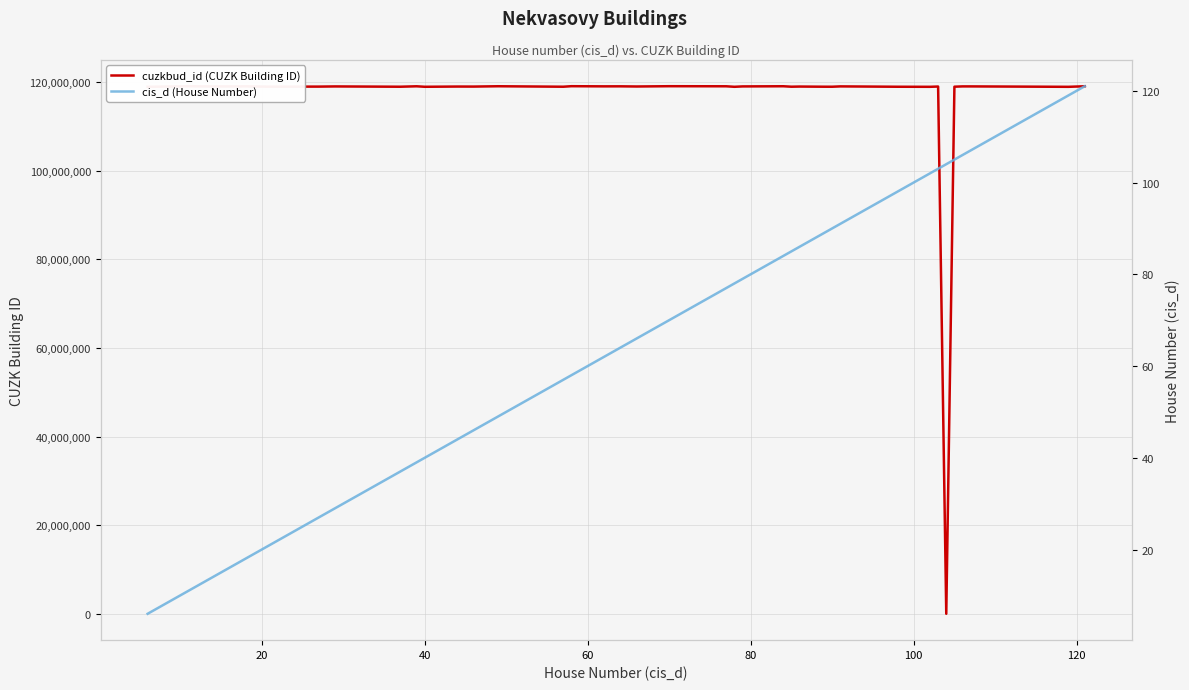

What is the maximum value for cuzkbud_id (CUZK Building ID)?

119085433